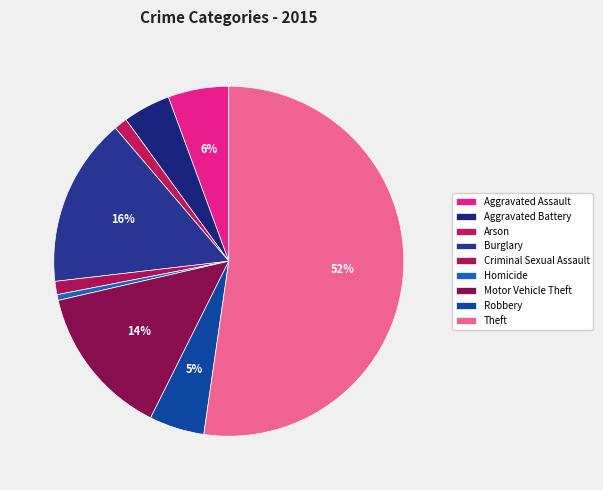

How many slices are in this pie chart?

9